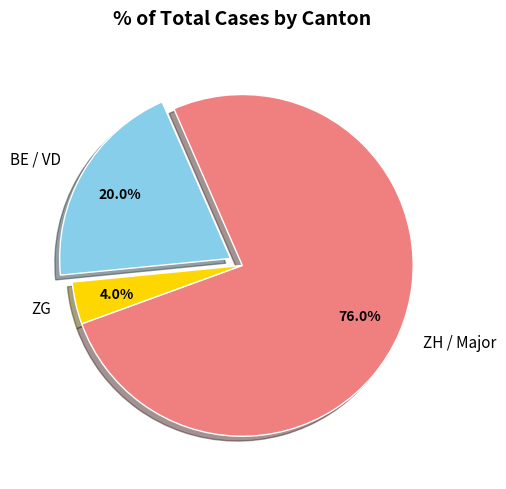

Which category has the biggest portion of the pie?

ZH / Major